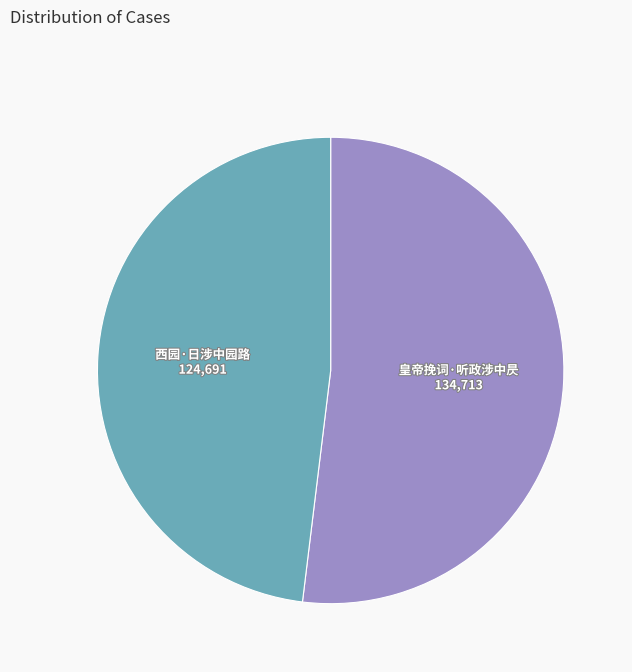

Count the number of slices in the pie.

2